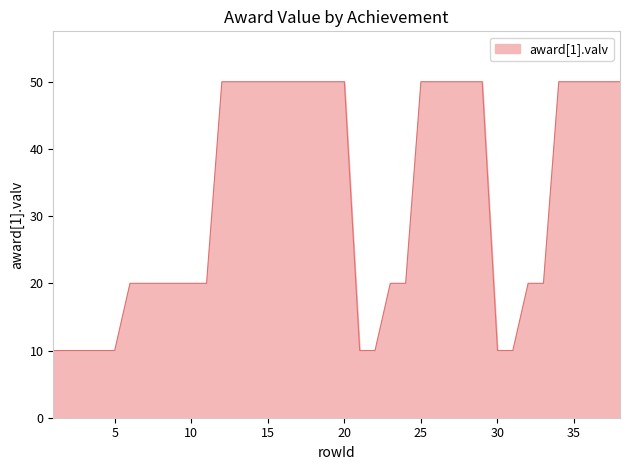

What is the difference between the second highest and minimum values?

40